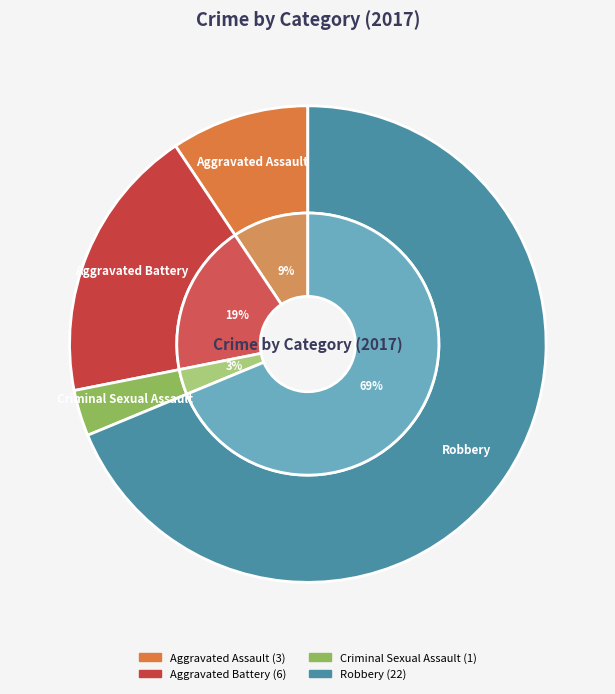

Does any single category account for the majority?

Yes